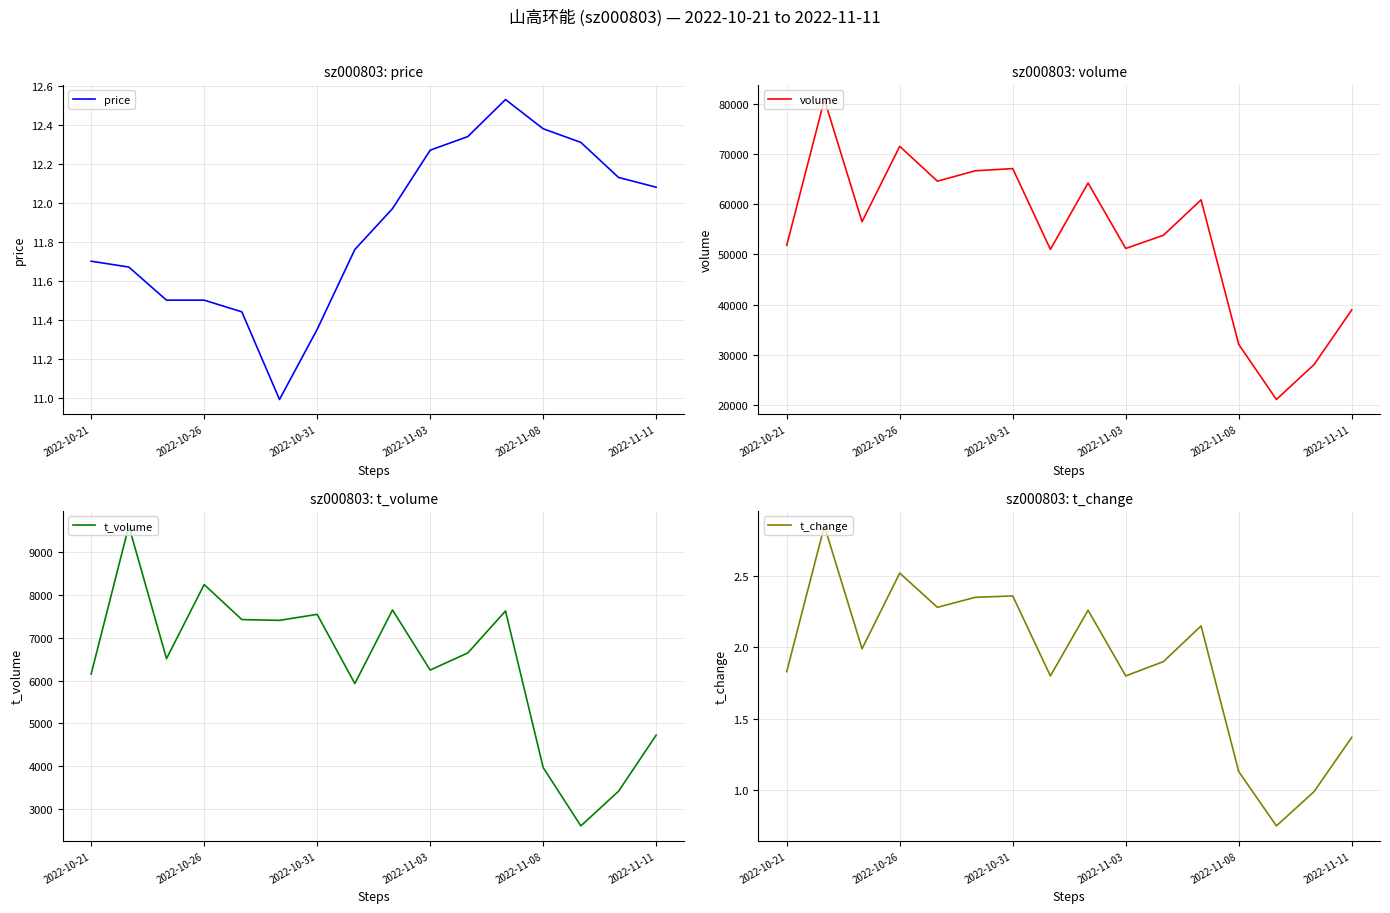

How many values in the volume series are below 56523?

8